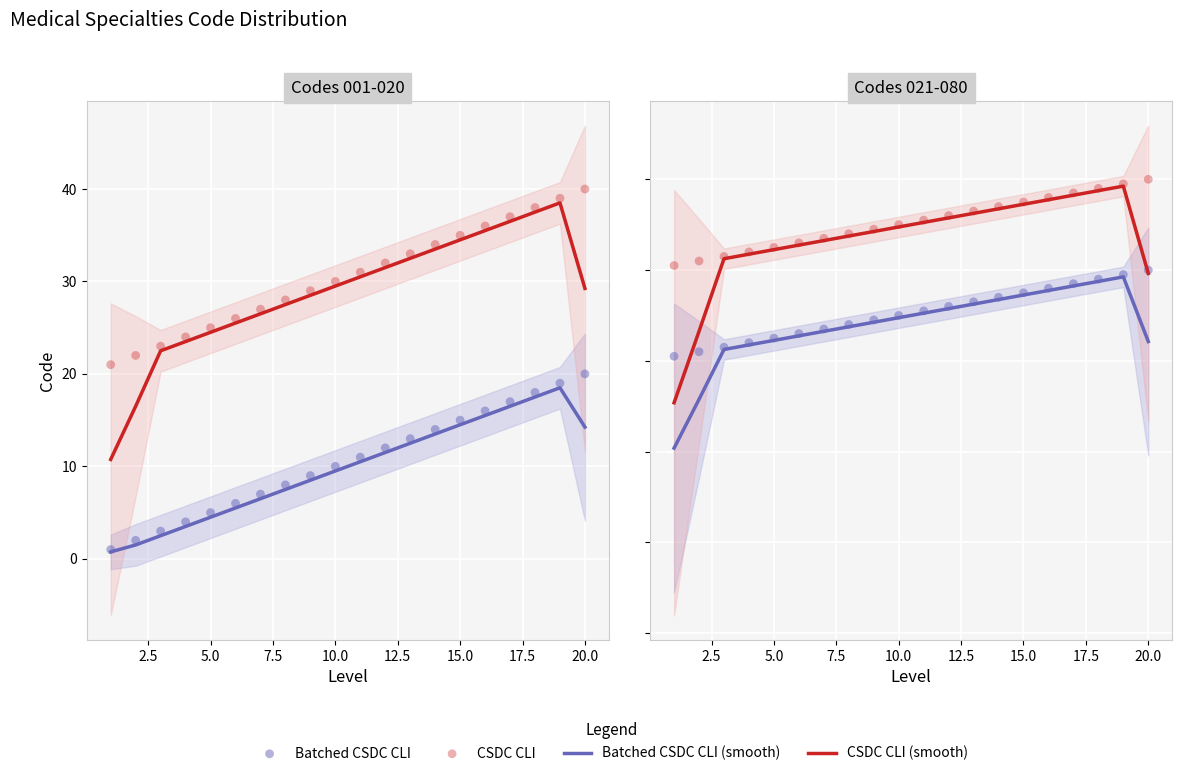

Which series has the largest Y range (max minus min)?

CSDC CLI (smooth)